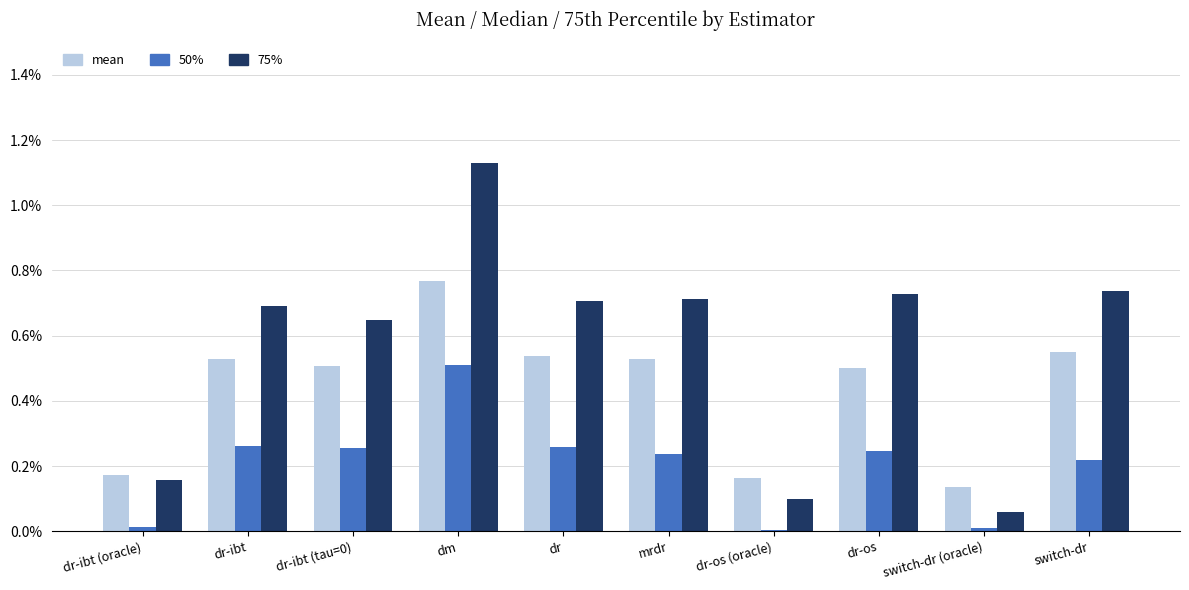

Which series has the largest total across all categories?

75%